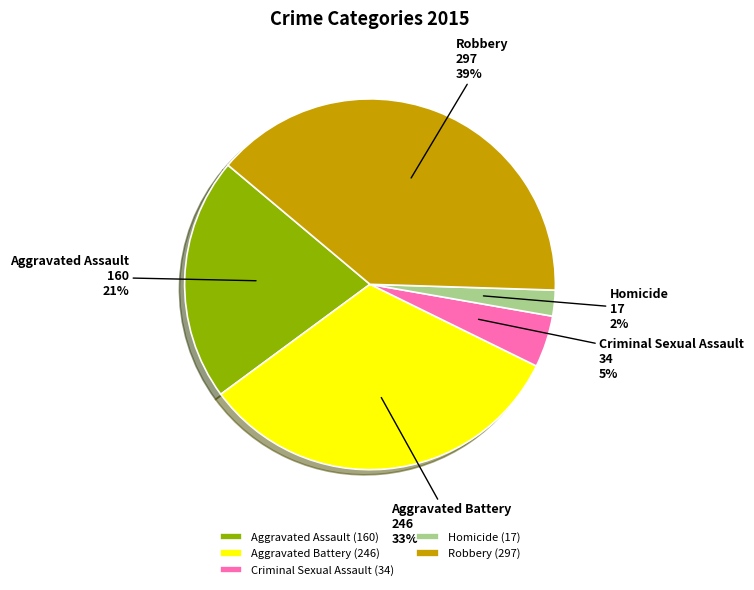

What is the smallest slice in the pie chart?

Homicide